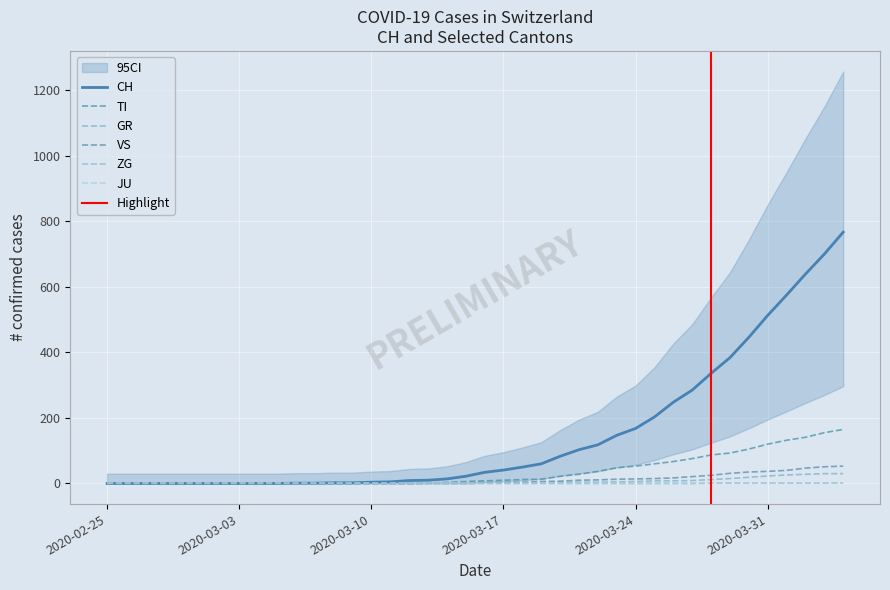

How many data points in CH are less than 34?

20